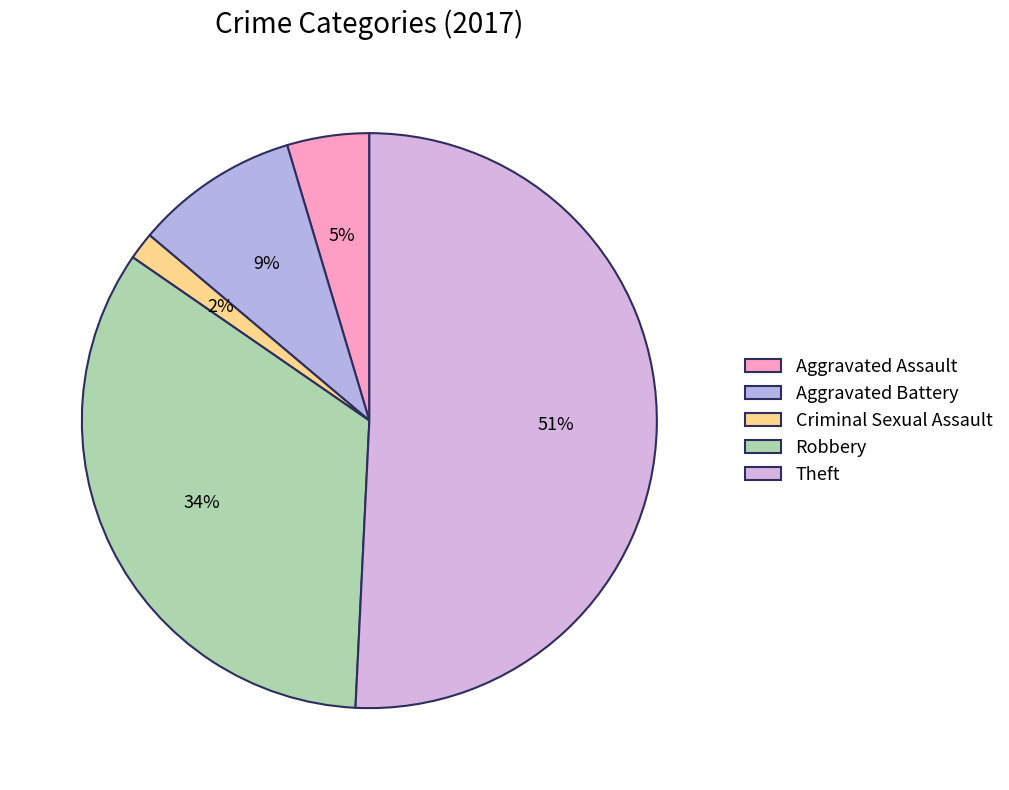

How many segments does this pie chart have?

5